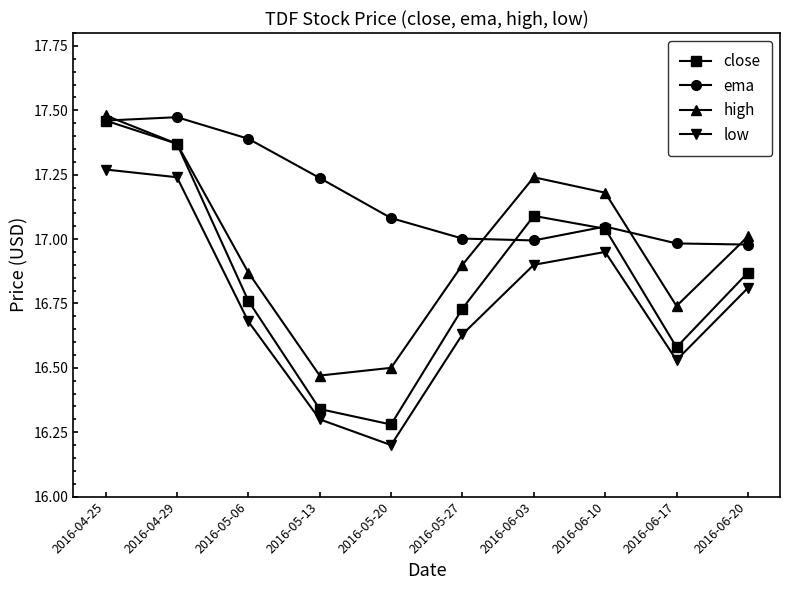

What position from the left is 2016-06-20?

10